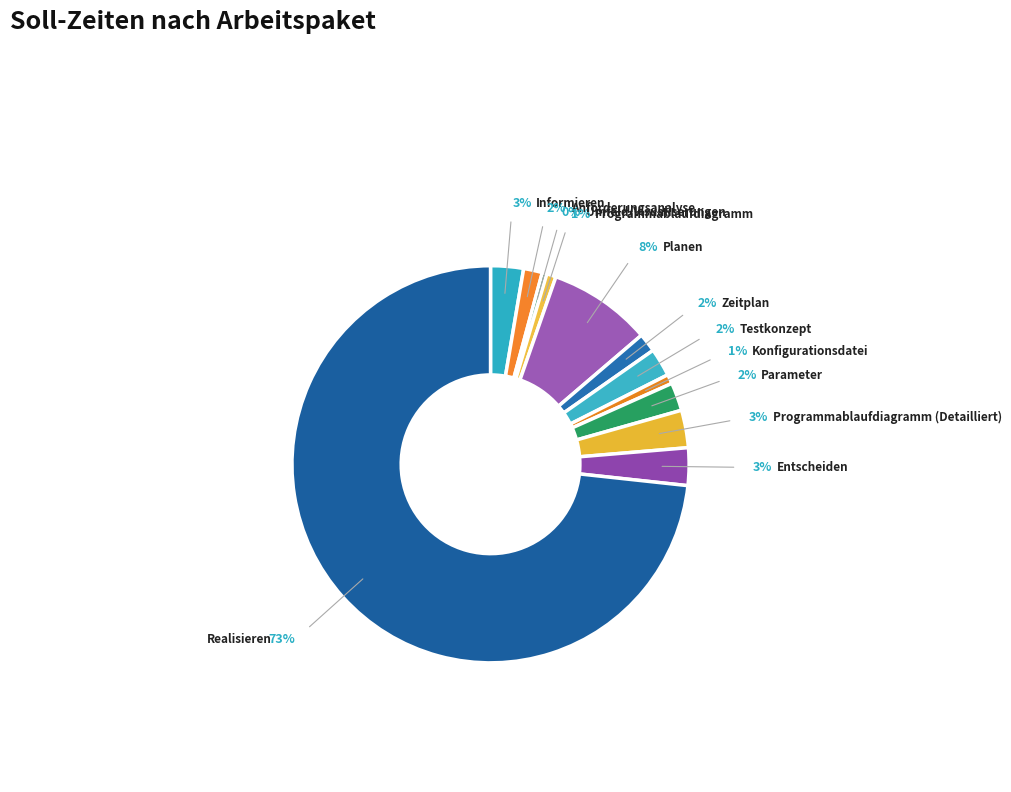

True or false: Testkonzept accounts for 14% of the total.

False